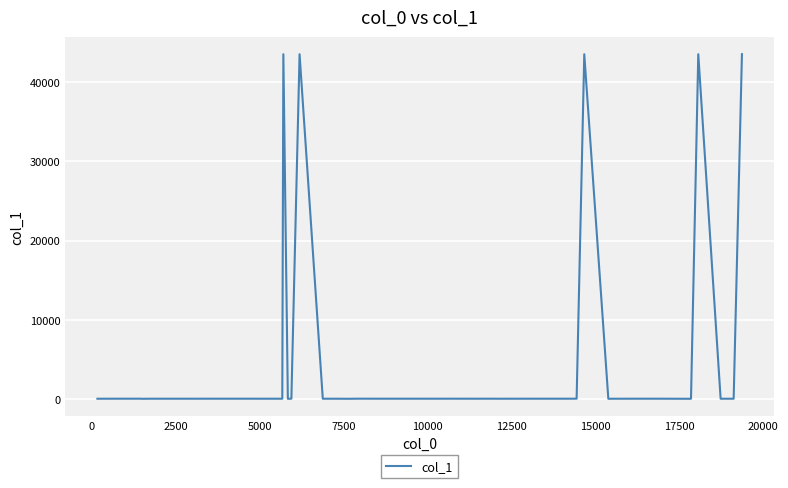

What is the greatest value displayed?

43546